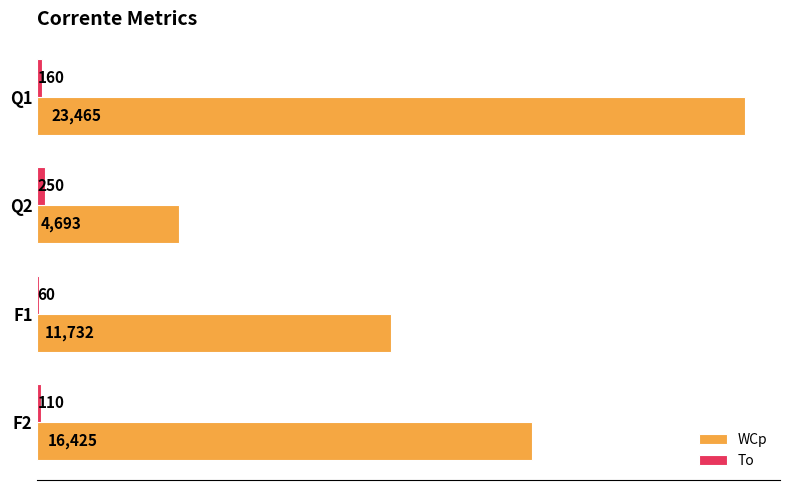

The value of WCp at Q2 is 4693. True or false?

True